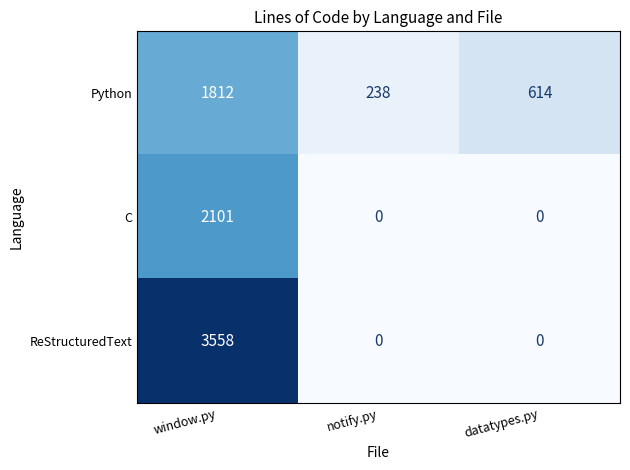

List the series in order of their overall mean, lowest first.

C, Python, ReStructuredText